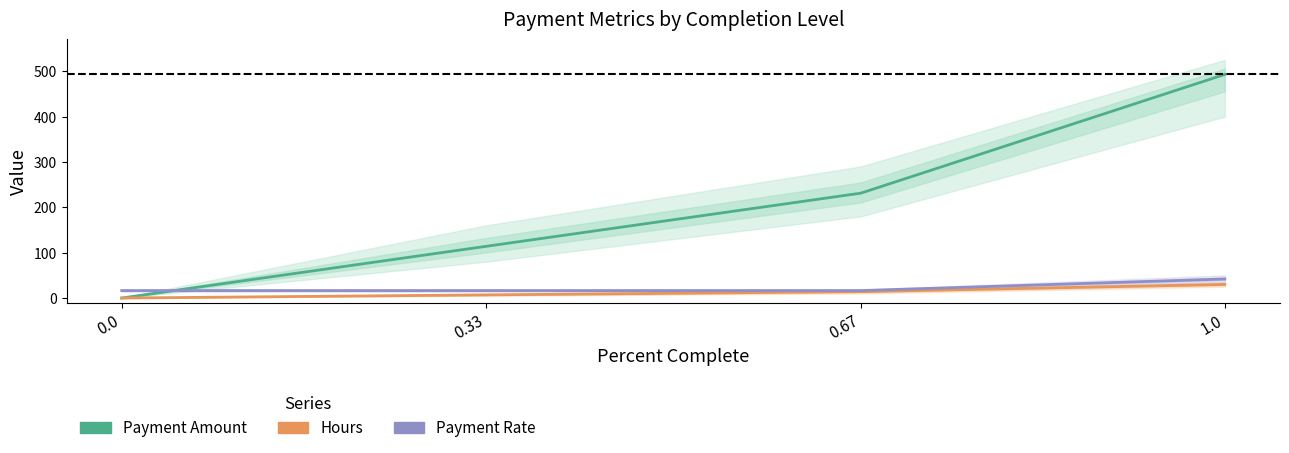

What is the label of the 3rd point from the left?

0.67